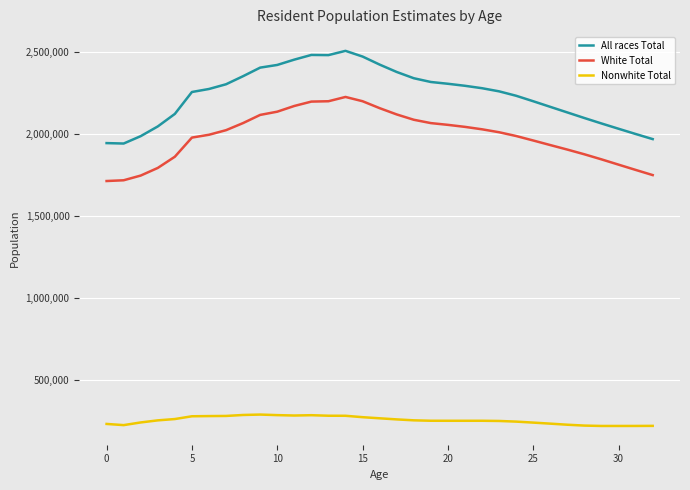

What is the highest value of the Nonwhite Total series?

288526